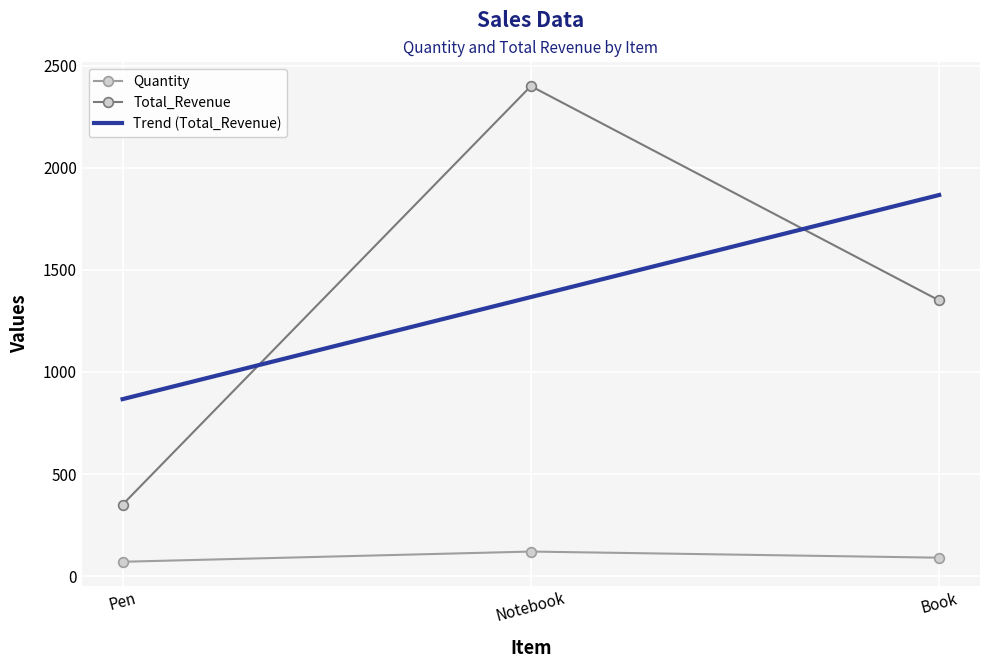

At which label does Total_Revenue reach its minimum?

Pen